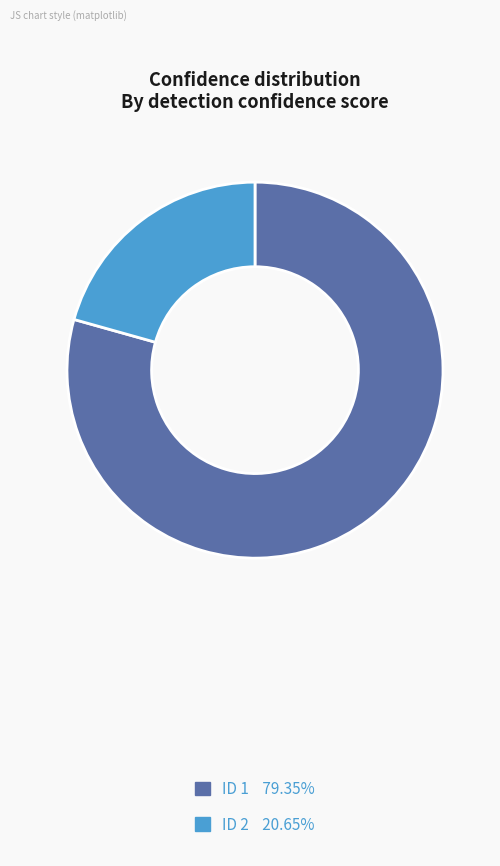

Does any single category account for the majority?

Yes